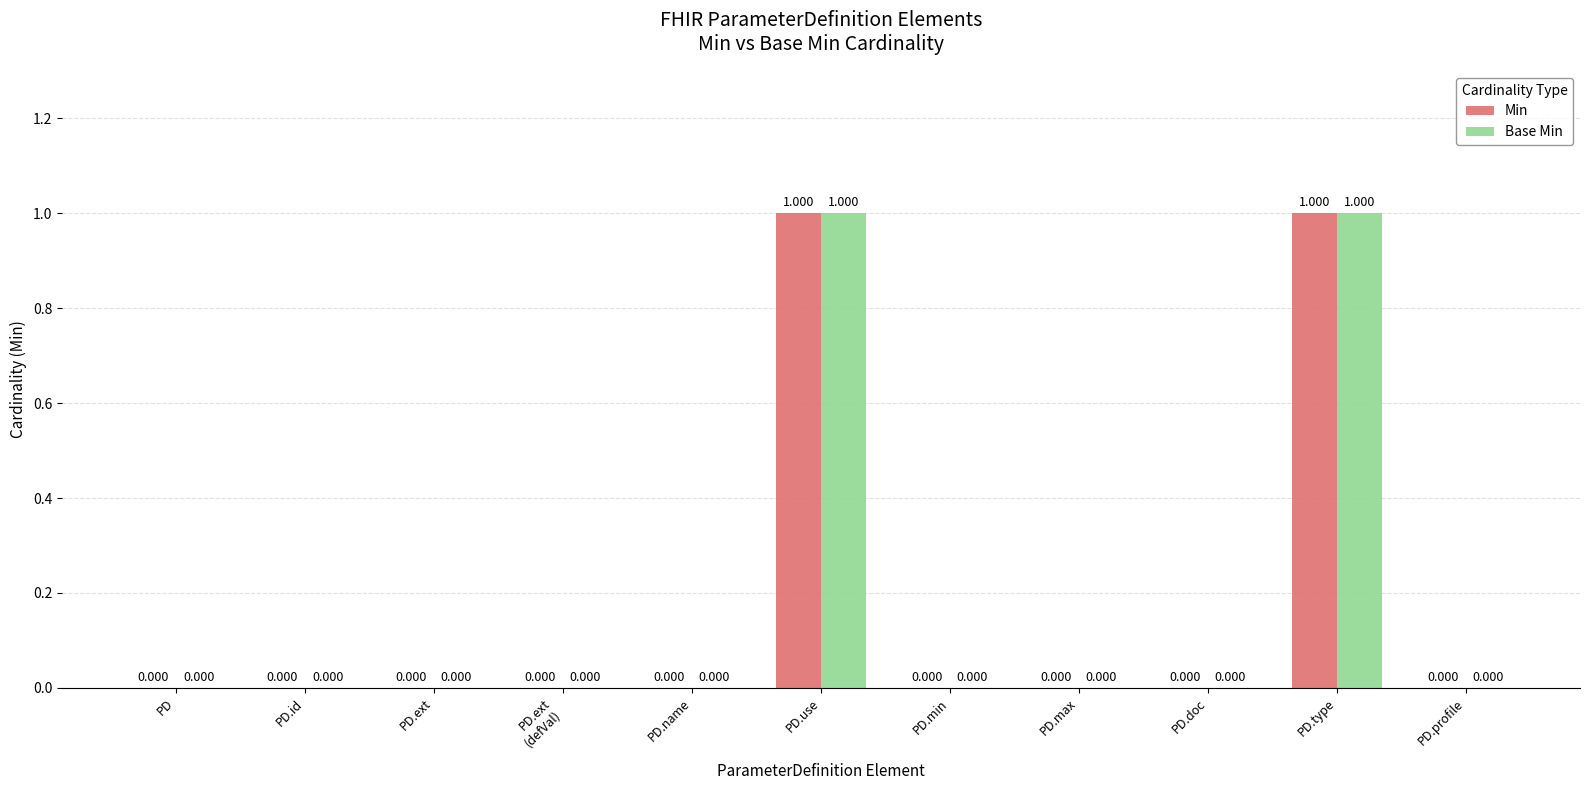

Reading left to right, transcribe all the data shown in this chart.

Min: 0	0	0	0	0	1	0	0	0	1	0
Base Min: 0	0	0	0	0	1	0	0	0	1	0